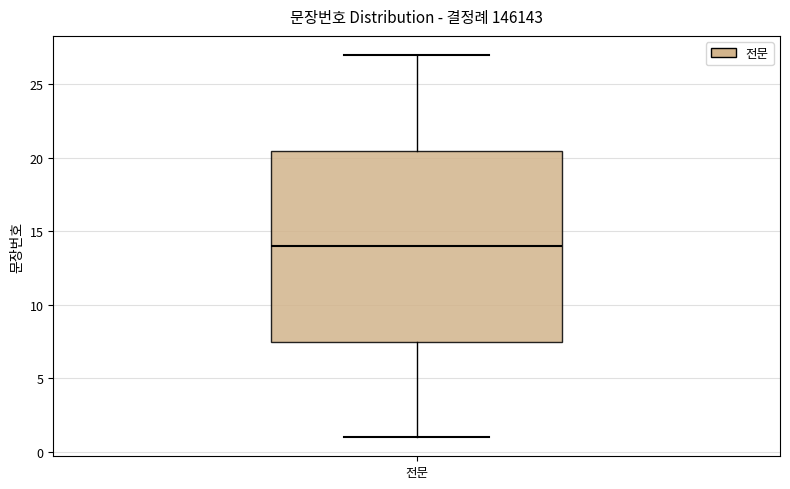

Read this box plot against the y-axis: the position of the median line, the range covered by the box, and the ends of both whiskers. The values are not printed on the chart, so give them approximately, as read against the axis.

median 14.0, box 7.5 to 20.5, whiskers 1.0 to 27.0